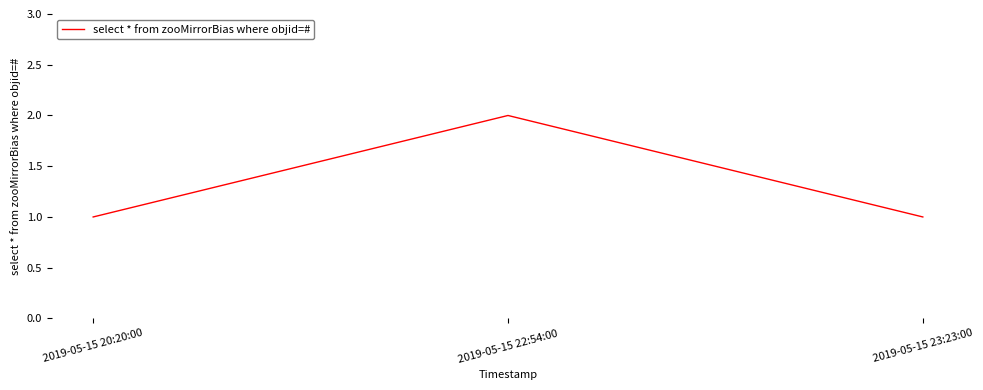

What is the change in value from 2019-05-15 20:20:00 to 2019-05-15 22:54:00?

+1